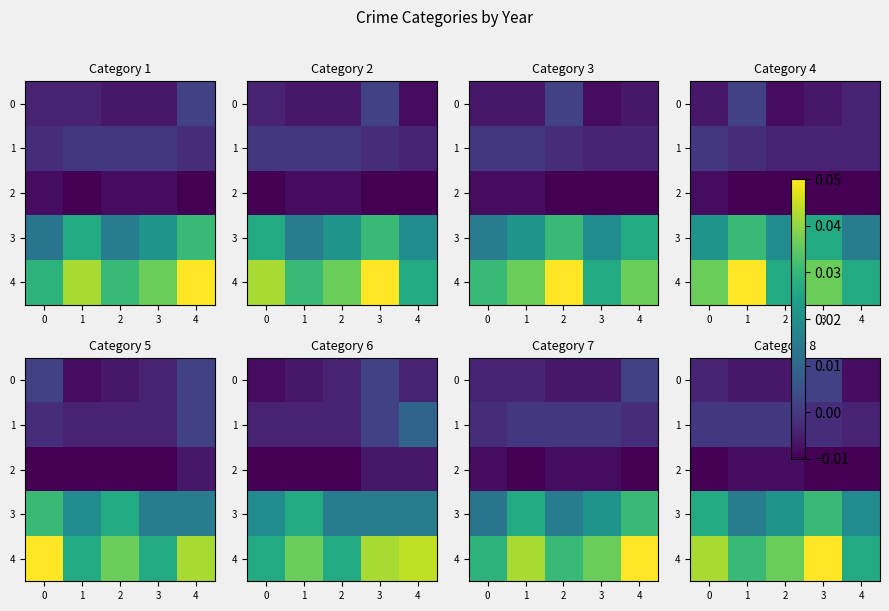

The value of 3 at 1 is 0.0. True or false?

False